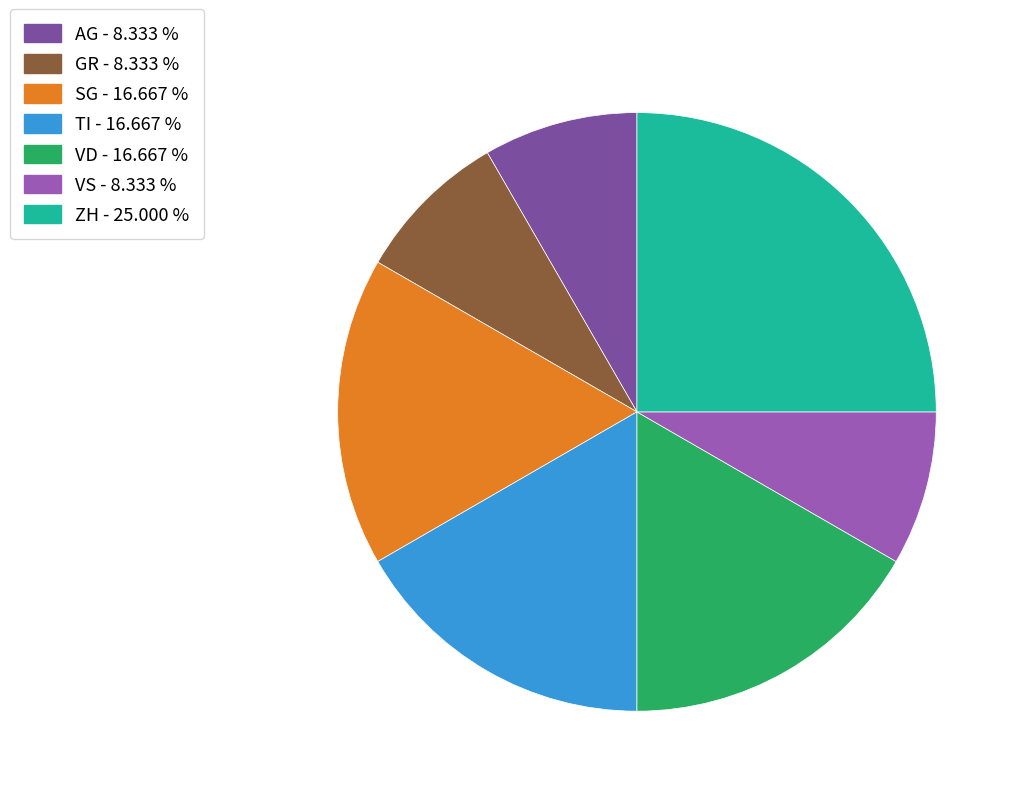

Does any single category account for the majority?

No